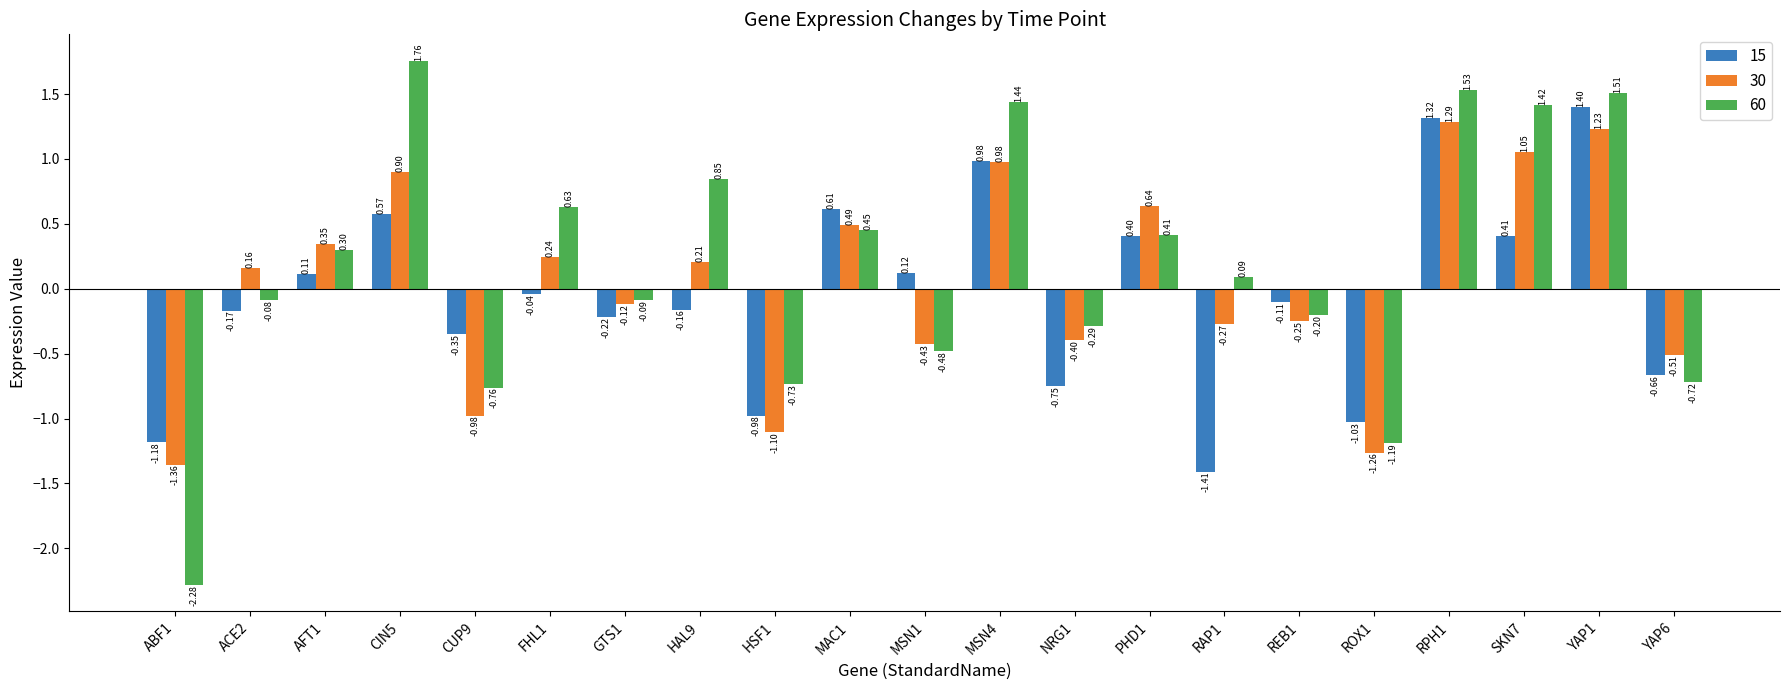

What is the difference between the maximum and minimum values in the 30 series?

2.6